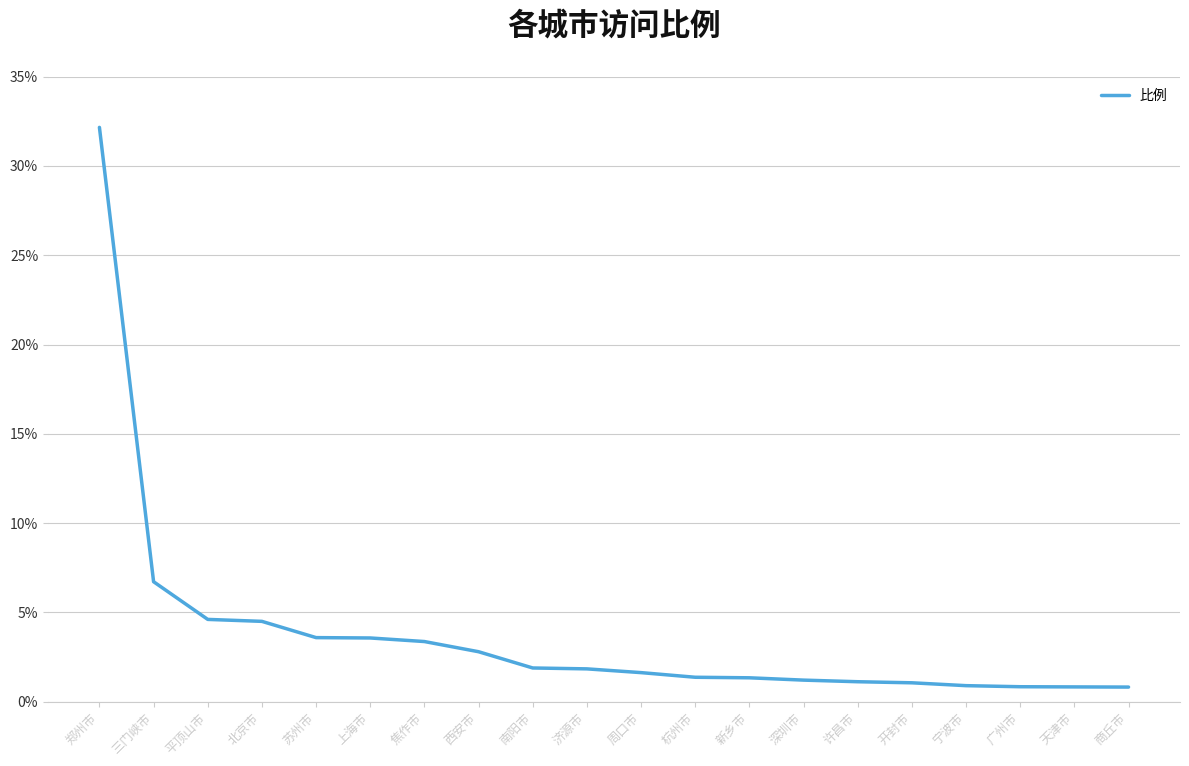

What is the approximate value at 许昌市?

1.1